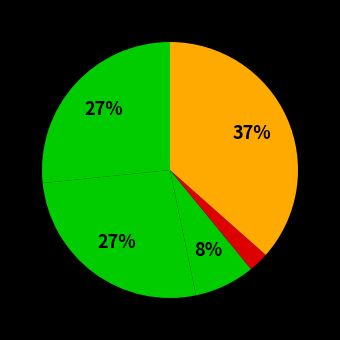

To the nearest percent, what is the difference between the largest and smallest slice percentages?

34%